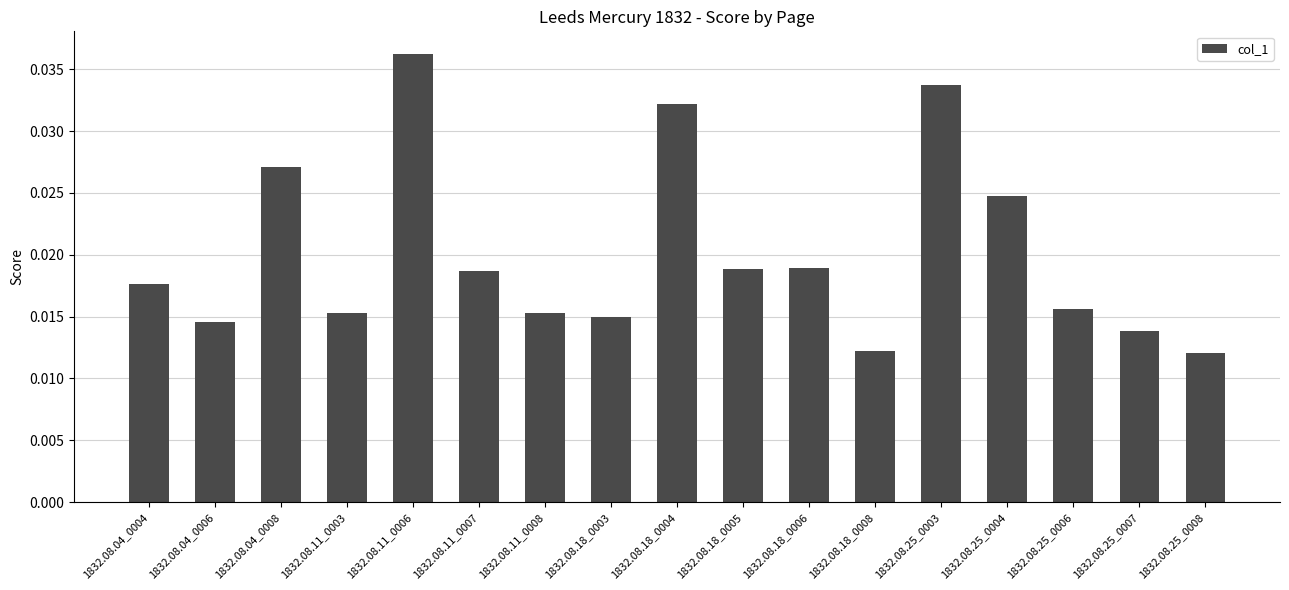

How many data points does each series have?

17